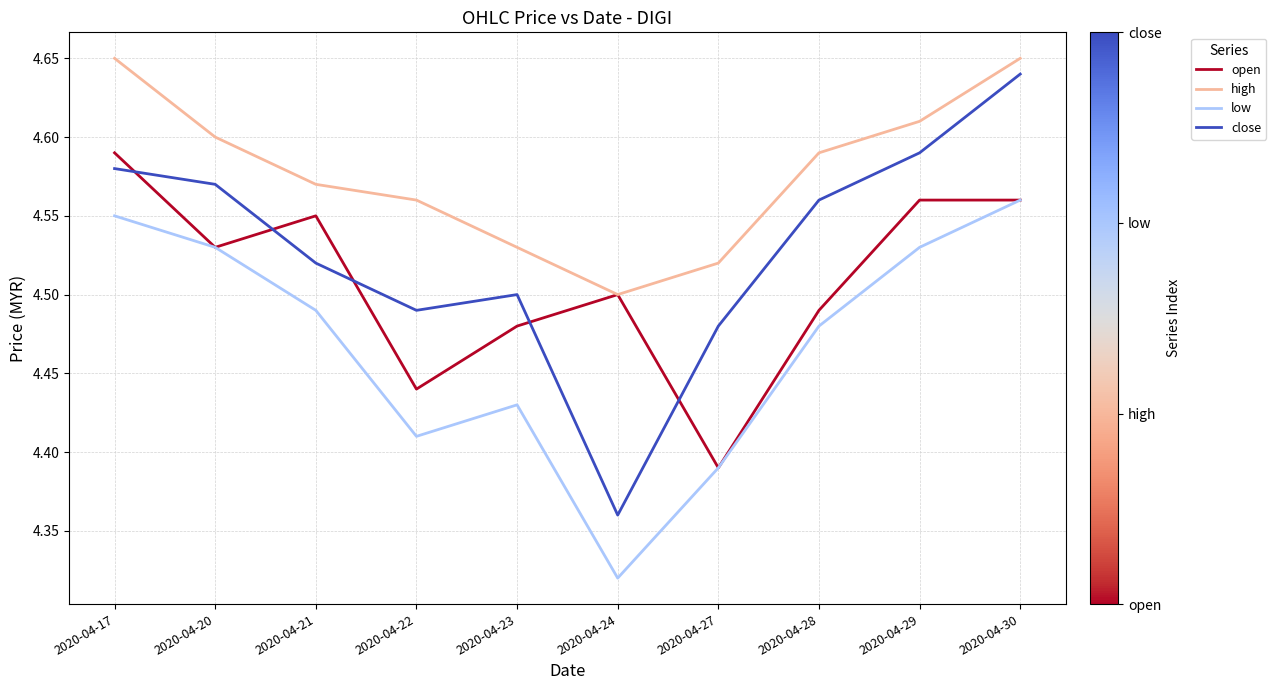

What is the sum of the open values at 2020-04-22 and 2020-04-28?

8.9